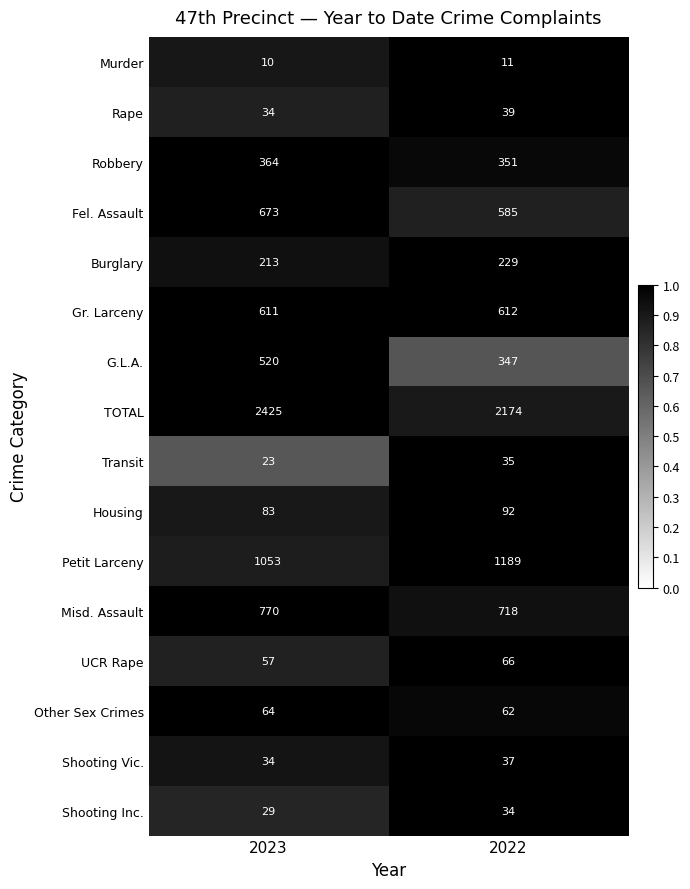

Where is Gr. Larceny nearest to the value 611?

2023